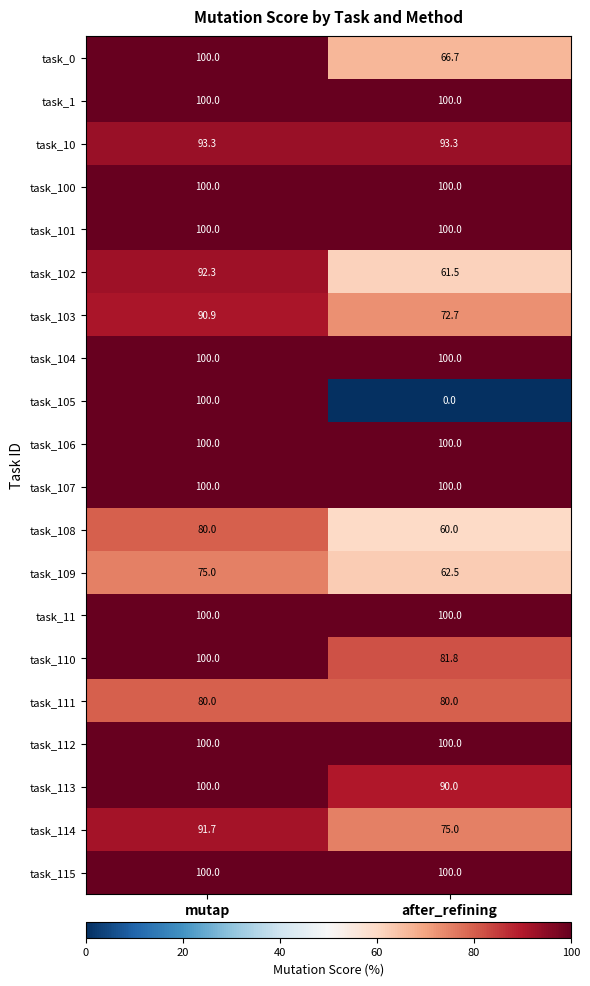

At how many categories does at least one series exceed 60?

2